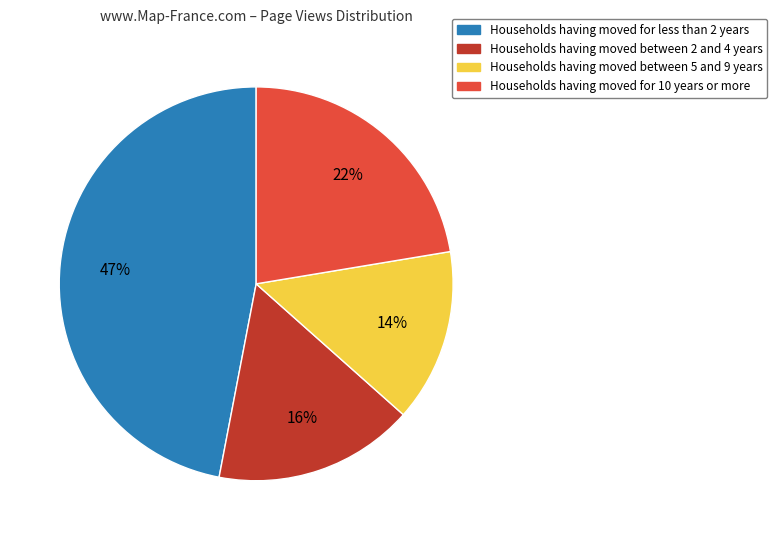

Which slice is the largest?

Households having moved for less than 2 years